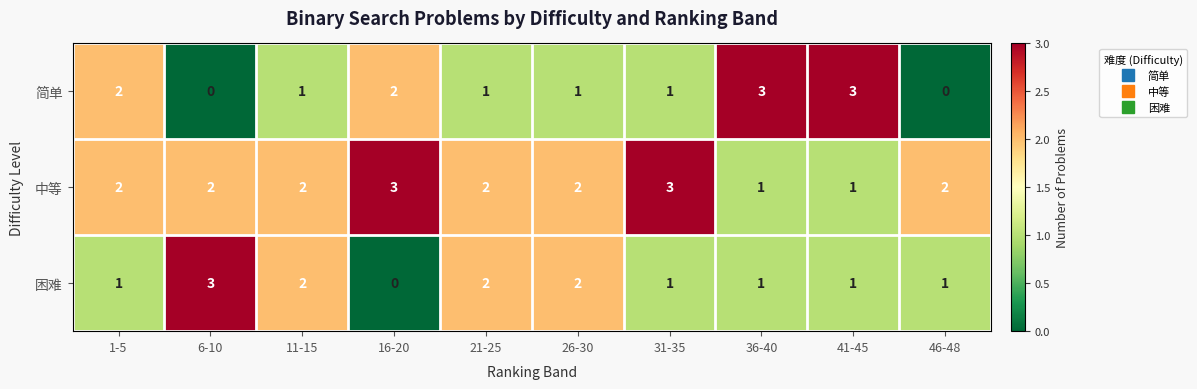

What is the maximum value shown in the chart?

3